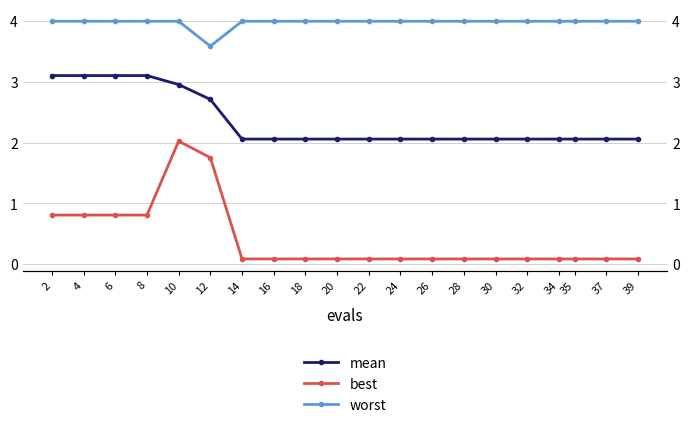

True or false: best and mean cross at least once.

False